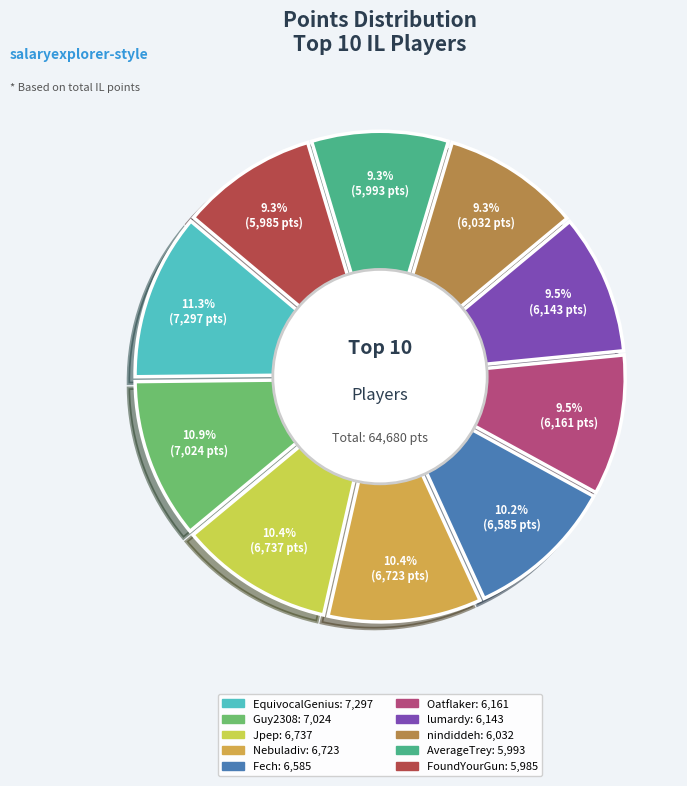

Rank the categories by value from highest to lowest.

EquivocalGenius, Guy2308, Jpep, Nebuladiv, Fech, Oatflaker, lumardy, nindiddeh, AverageTrey, FoundYourGun